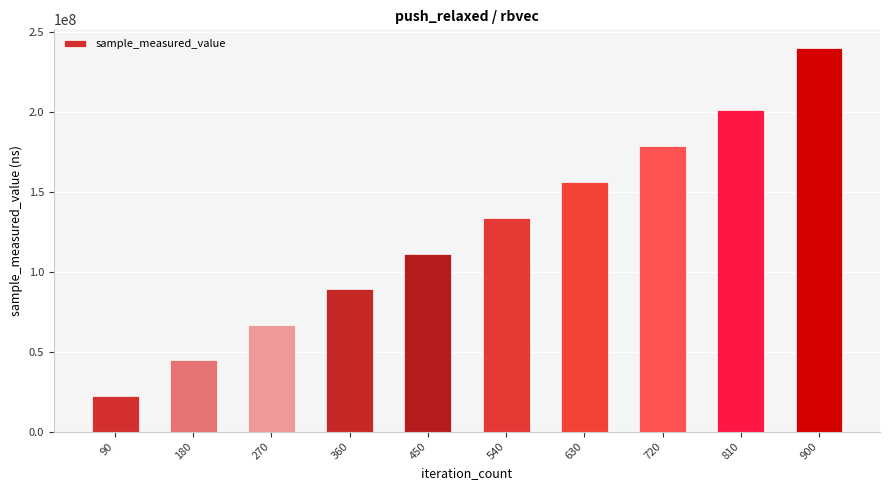

The value at 540 is 80117306. True or false?

False